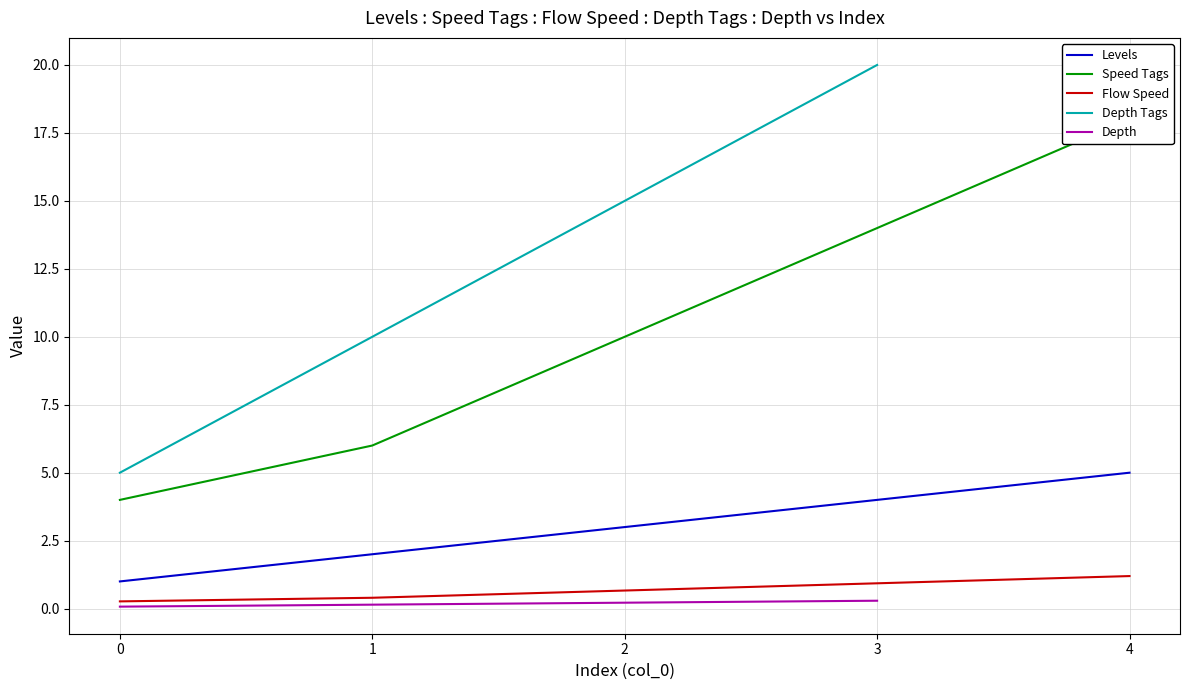

True or false: Depth has a value of 0.2 at 2.

True